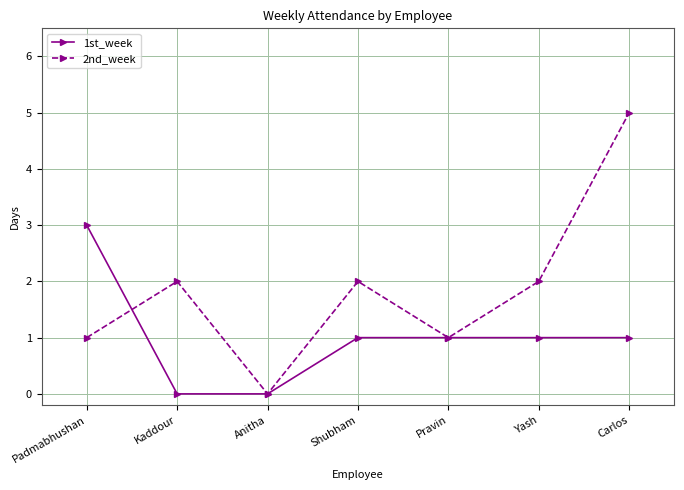

Which series has the largest range (max minus min)?

2nd_week